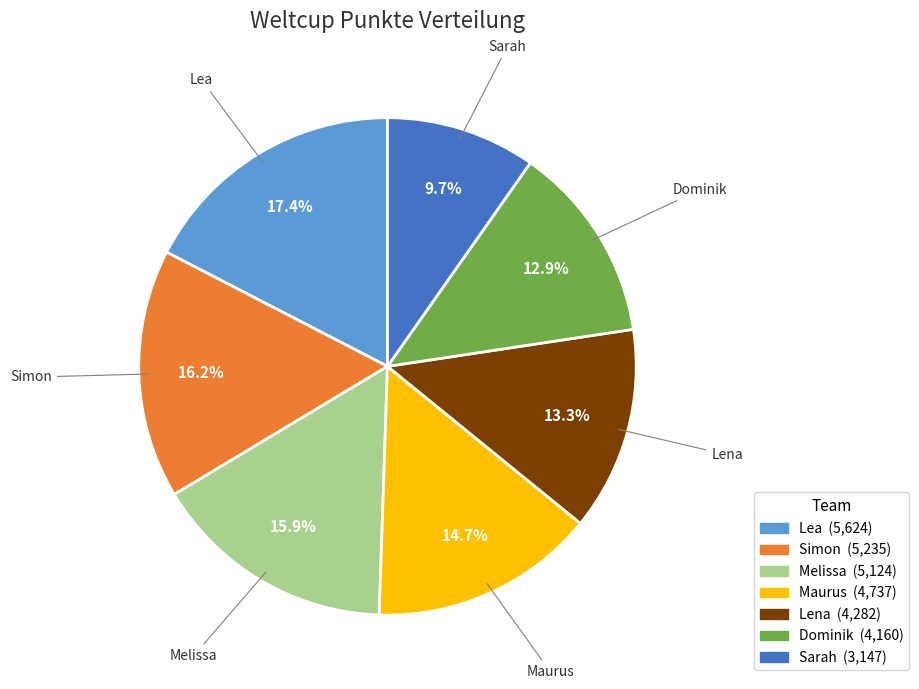

Do Sarah and Lea together represent more than half of the pie?

No